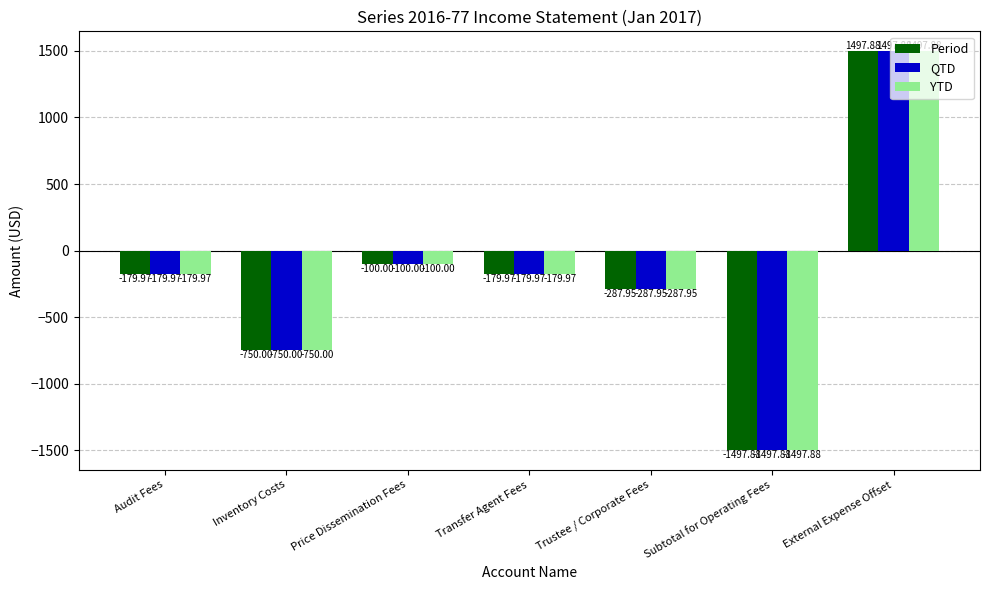

What is the smallest value displayed?

-1497.9